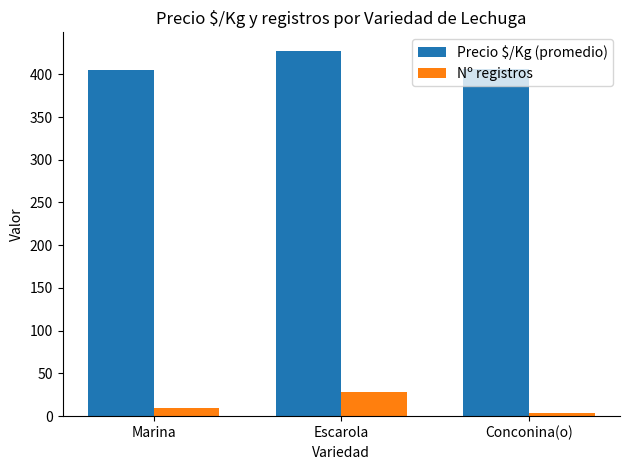

What is the sum of the Precio $/Kg (promedio) values at Conconina(o) and Escarola?

834.0